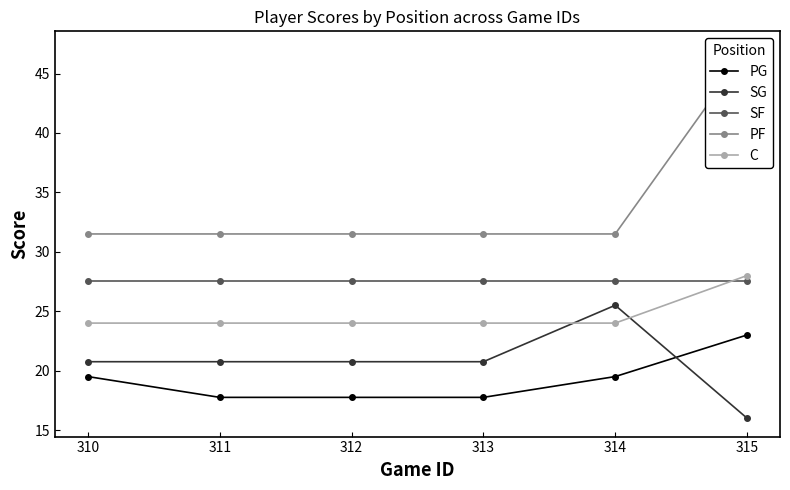

Reading left to right, list all the values displayed in this chart.

PG: 315=23.0	314=19.5	313=17.8	312=17.8	311=17.8	310=19.5
SG: 315=16.0	314=25.5	313=20.8	312=20.8	311=20.8	310=20.8
SF: 315=27.5	314=27.5	313=27.5	312=27.5	311=27.5	310=27.5
PF: 315=47.0	314=31.5	313=31.5	312=31.5	311=31.5	310=31.5
C: 315=28.0	314=24.0	313=24.0	312=24.0	311=24.0	310=24.0